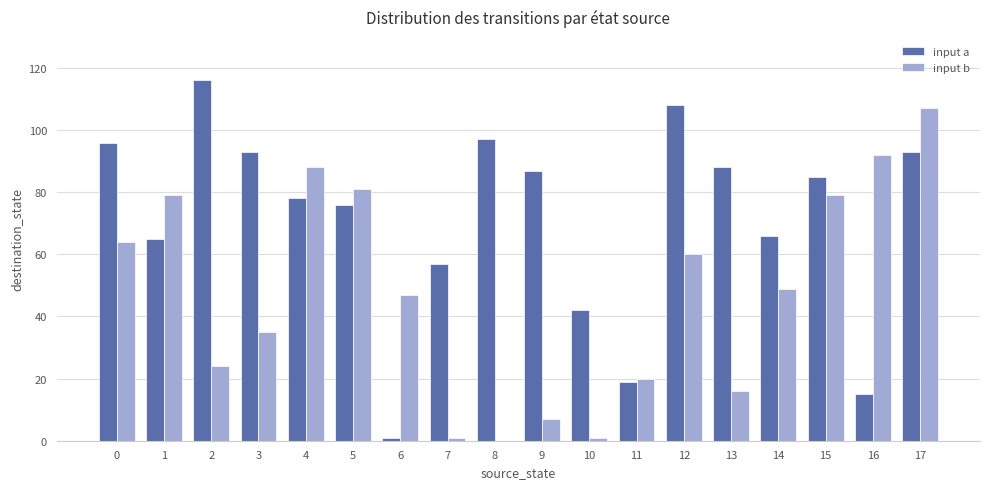

What is the sum of all input a values?

1282